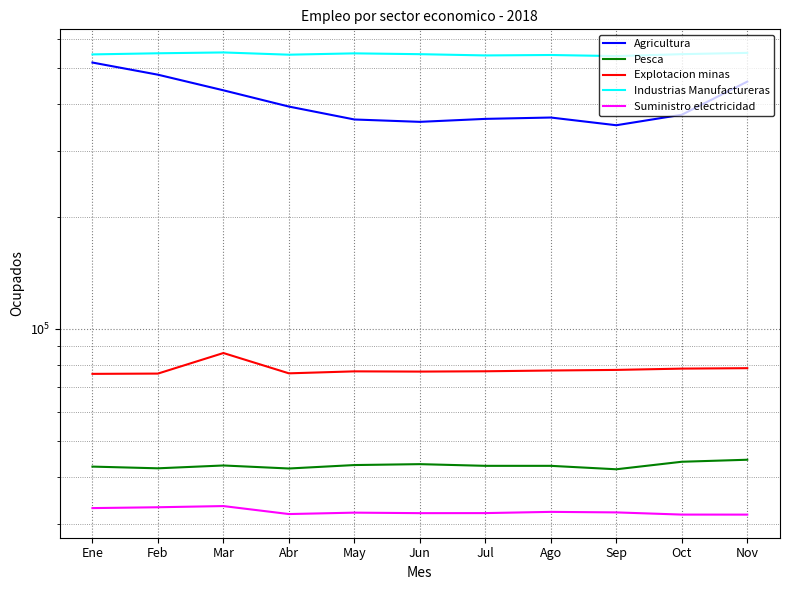

At which category does Industrias Manufactureras reach its first local peak?

Mar